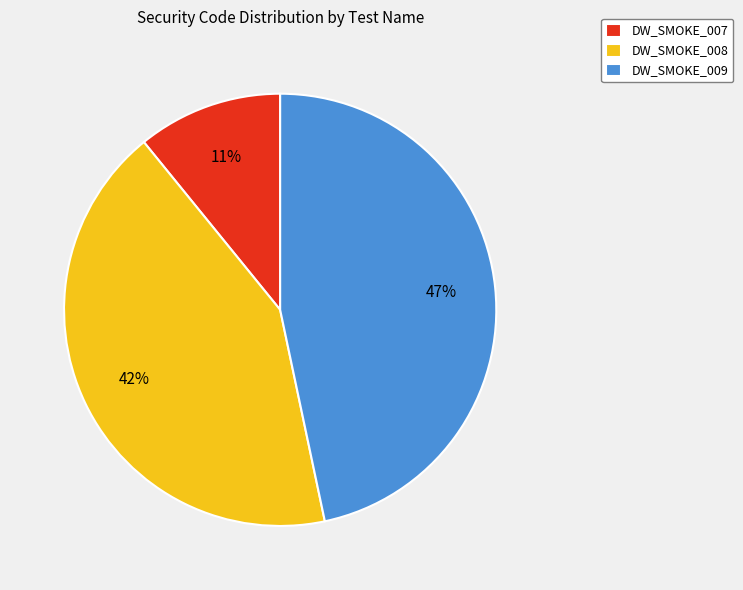

Which category has the biggest portion of the pie?

DW_SMOKE_009